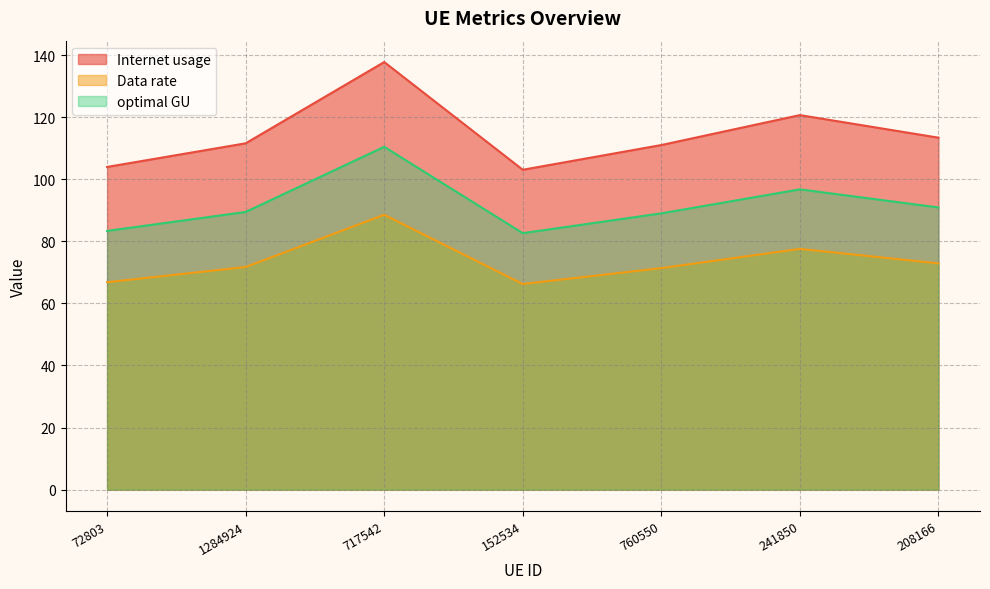

What is the label of the 2nd point from the left?

1284924